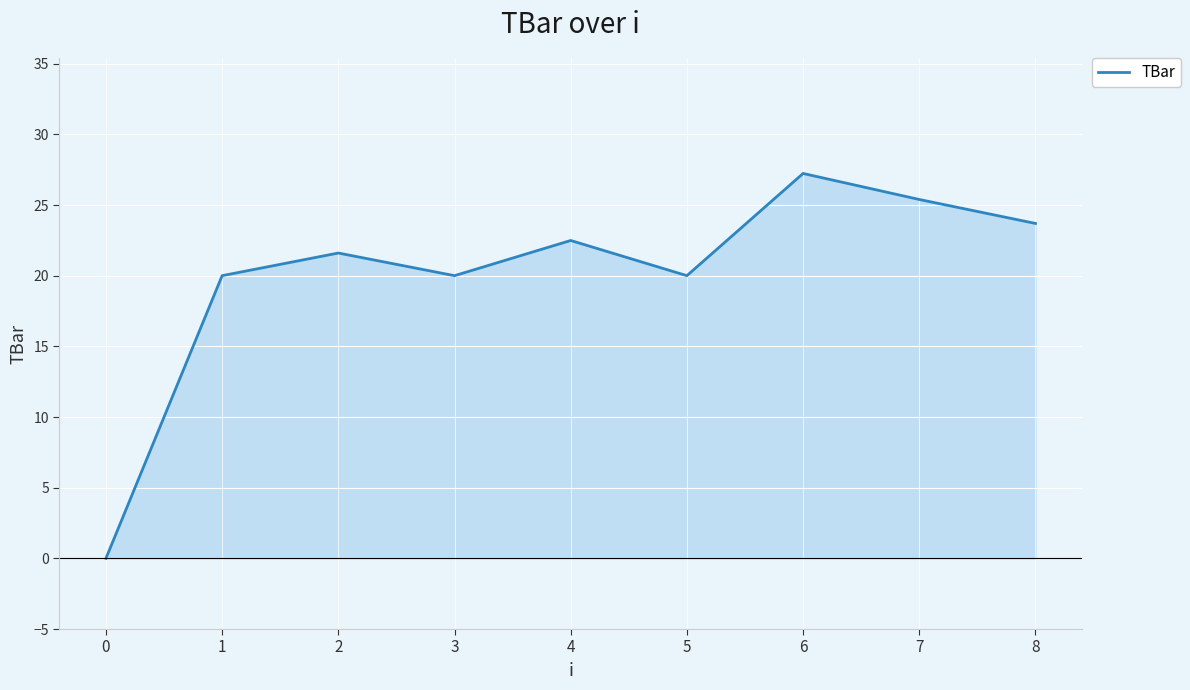

What is the difference between the maximum and minimum values?

27.2